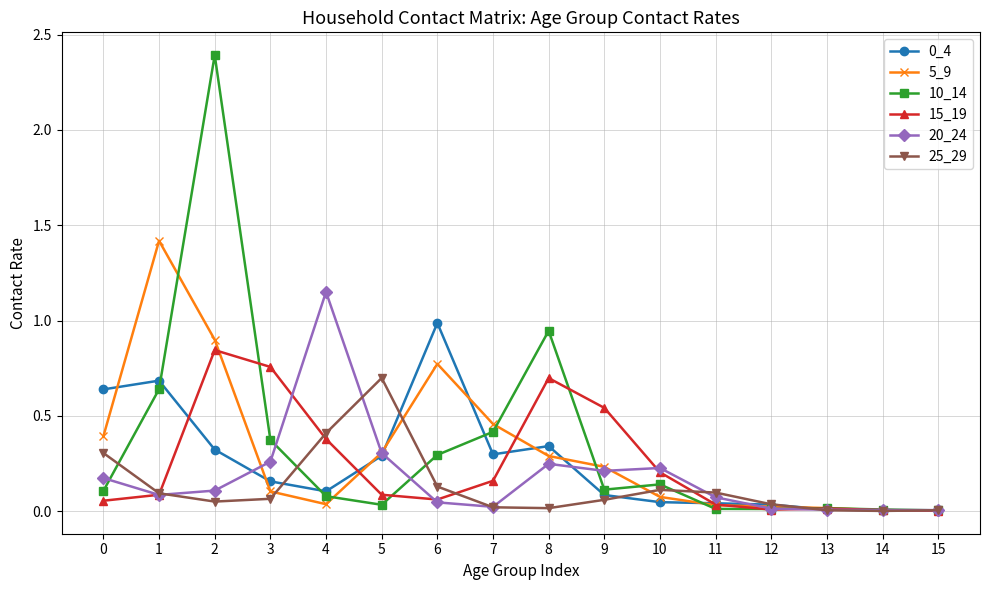

What is the total value across all series at 8?

2.5